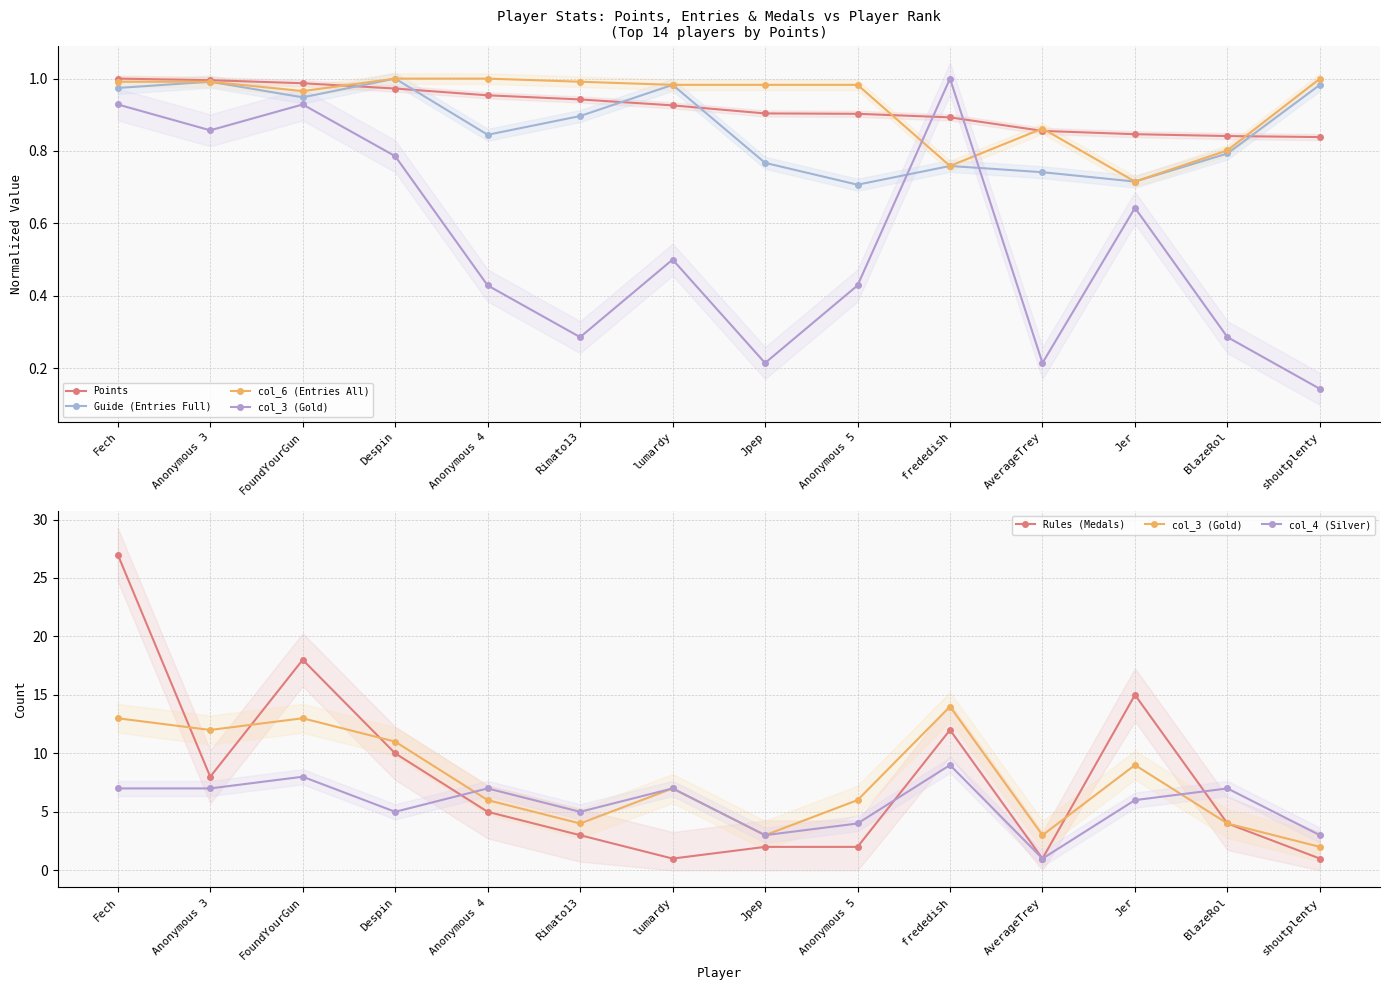

What is the label of the 10th point from the left?

frededish